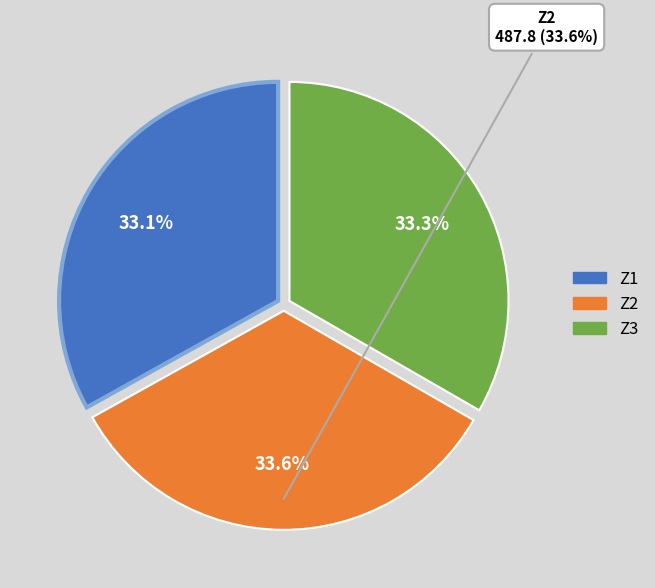

Which slice is the largest?

Z2